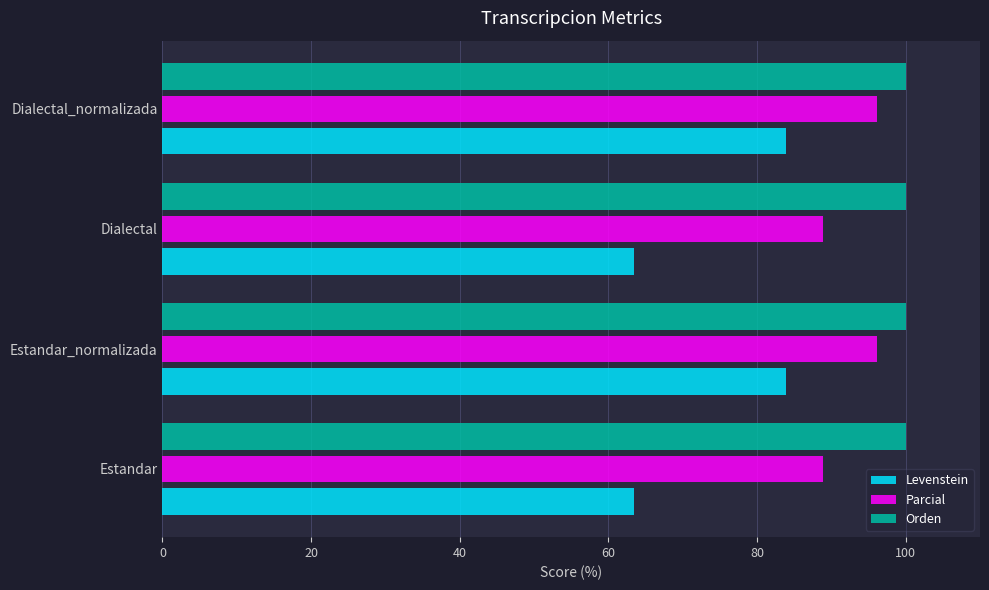

At Dialectal, list the series in order from largest to smallest.

Orden, Parcial, Levenstein